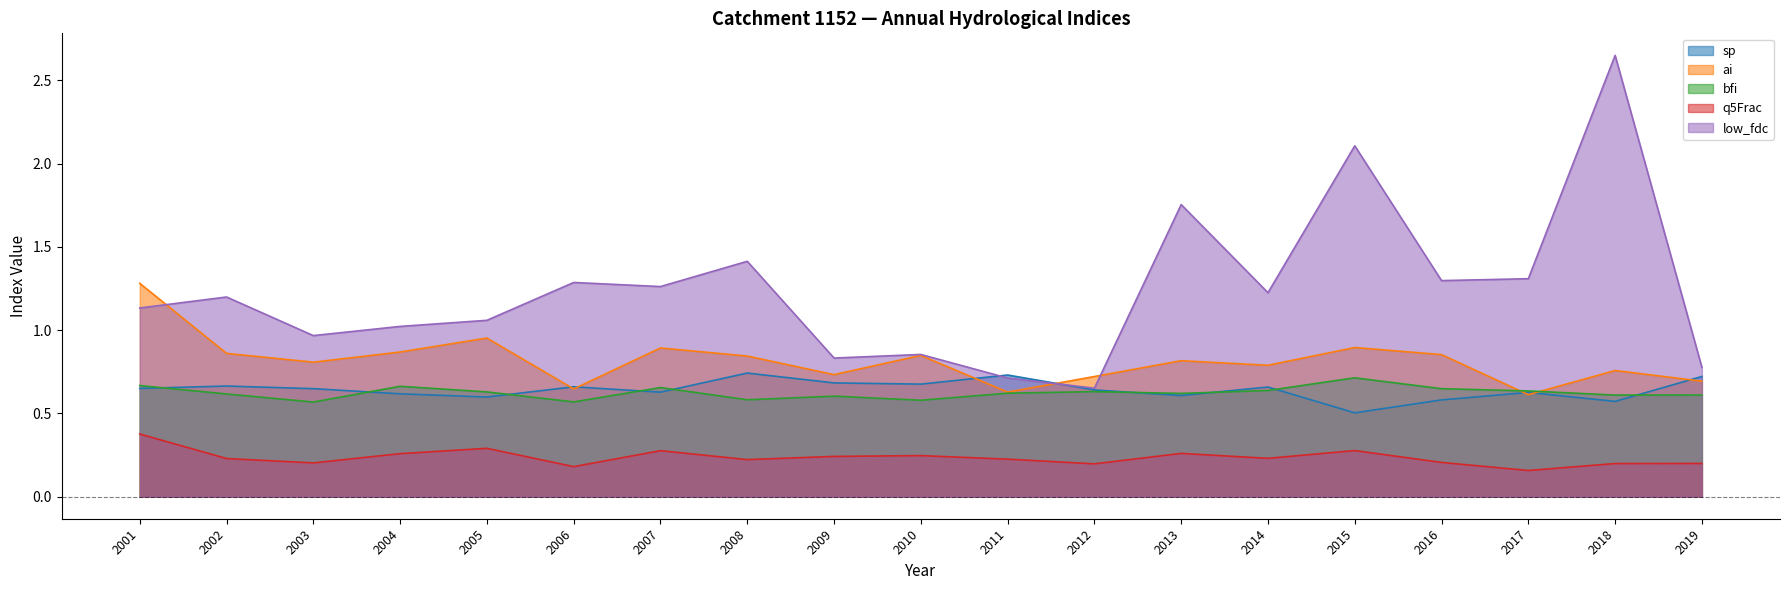

Which series changed the most between 2007 and 2013?

low_fdc